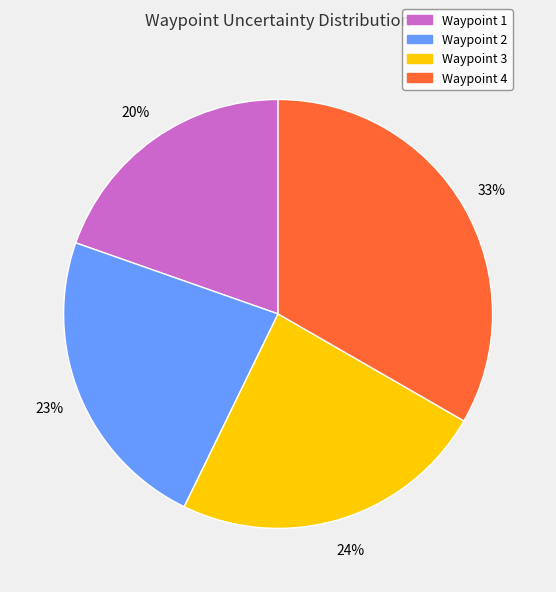

Which slice is the largest?

Waypoint 4